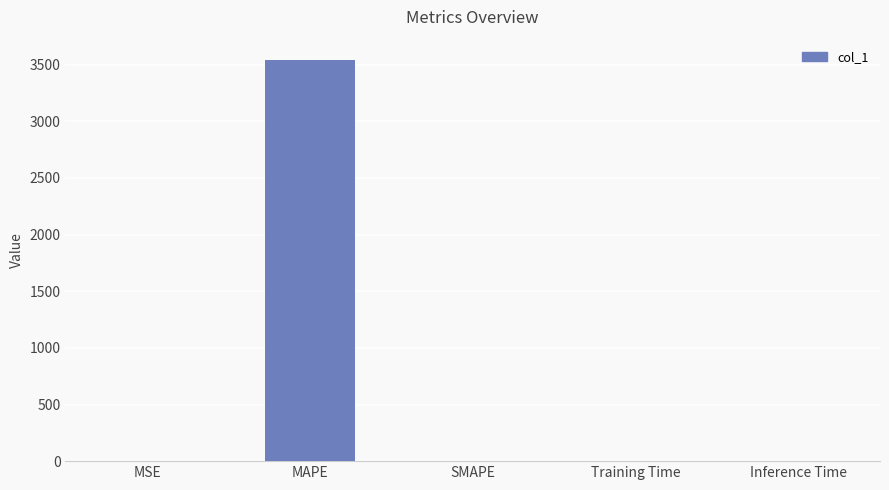

Are the bars horizontal?

No